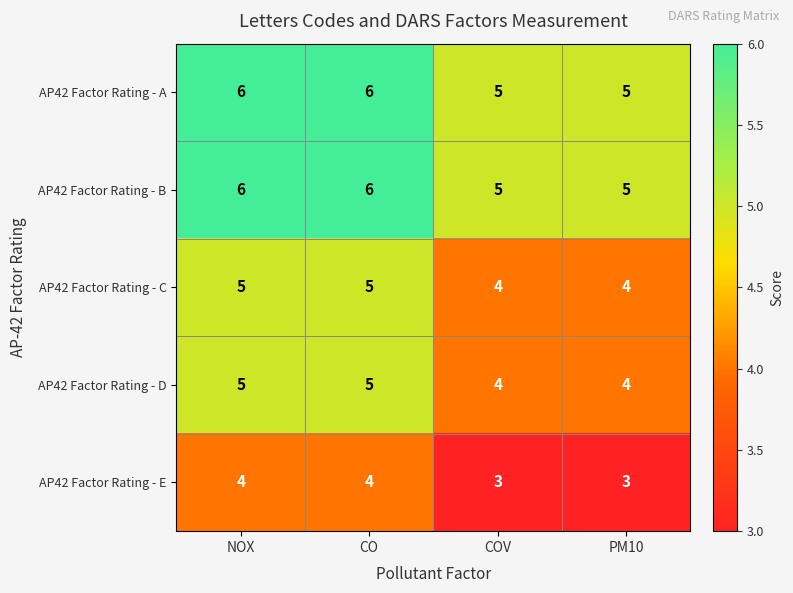

What is the sum of all AP42 Factor Rating - D values?

18